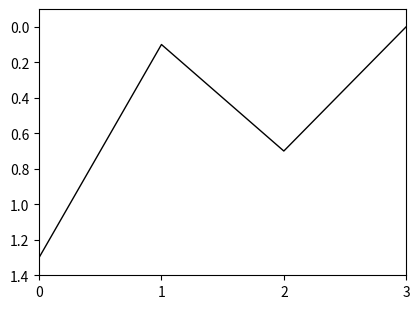

What is the sum of all values?

2.1